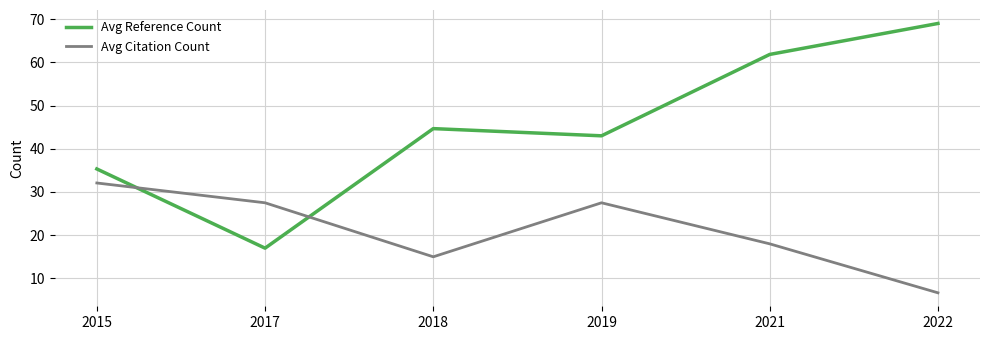

Which series has the widest spread of values?

Avg Reference Count